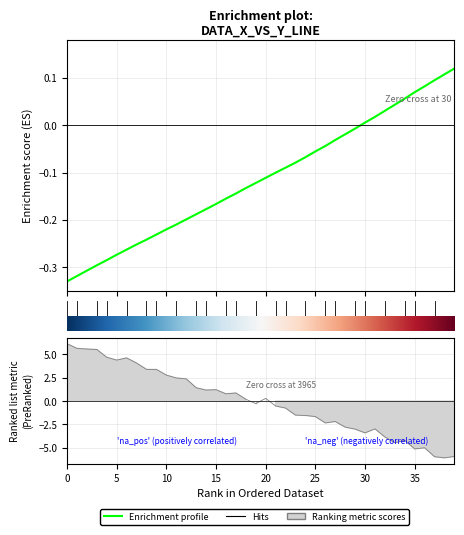

What is the smallest value displayed?

-0.3